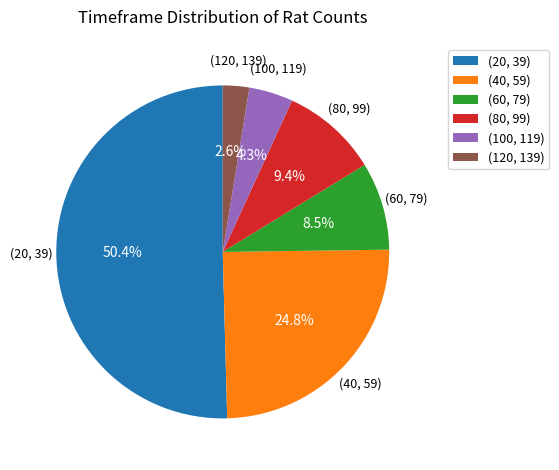

How many slices are in this pie chart?

6